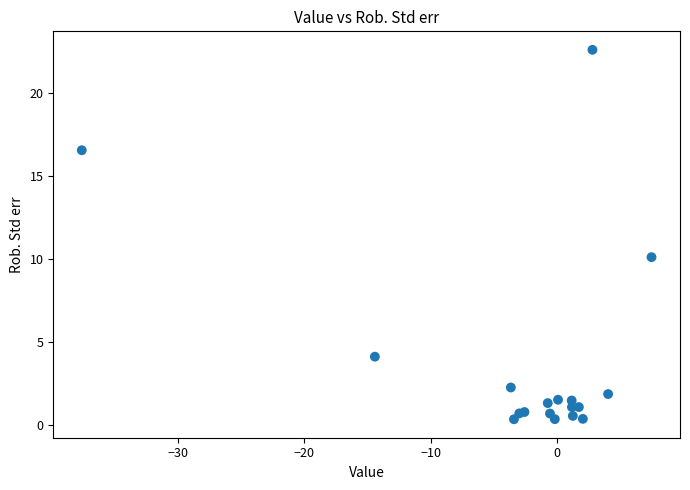

What Y value in the scatter plot is closest to 11?

10.1